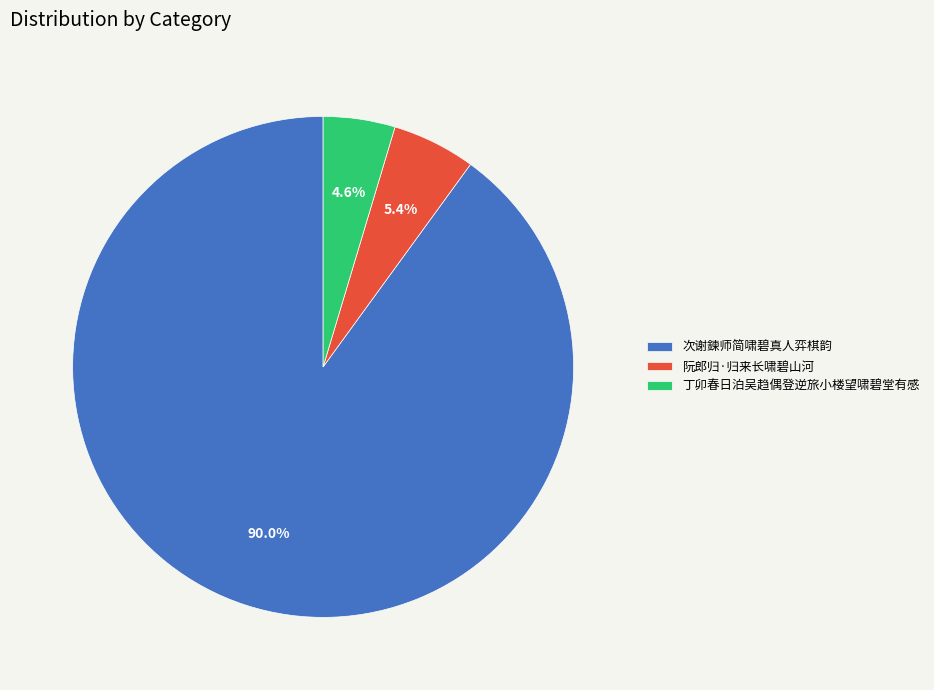

True or false: 丁卯春日泊吴趋偶登逆旅小楼望啸碧堂有感 accounts for 5% of the total.

True